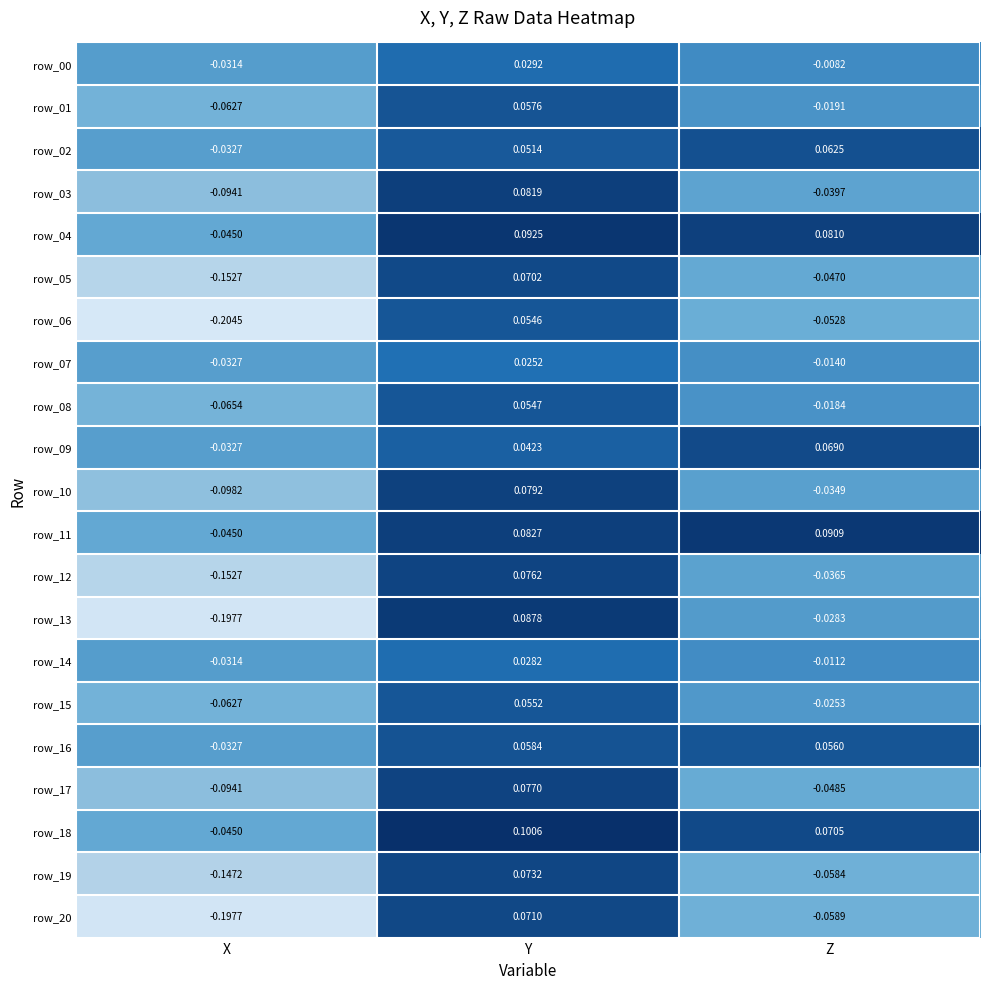

List the labels in order of row_06 value, largest first.

Y, Z, X